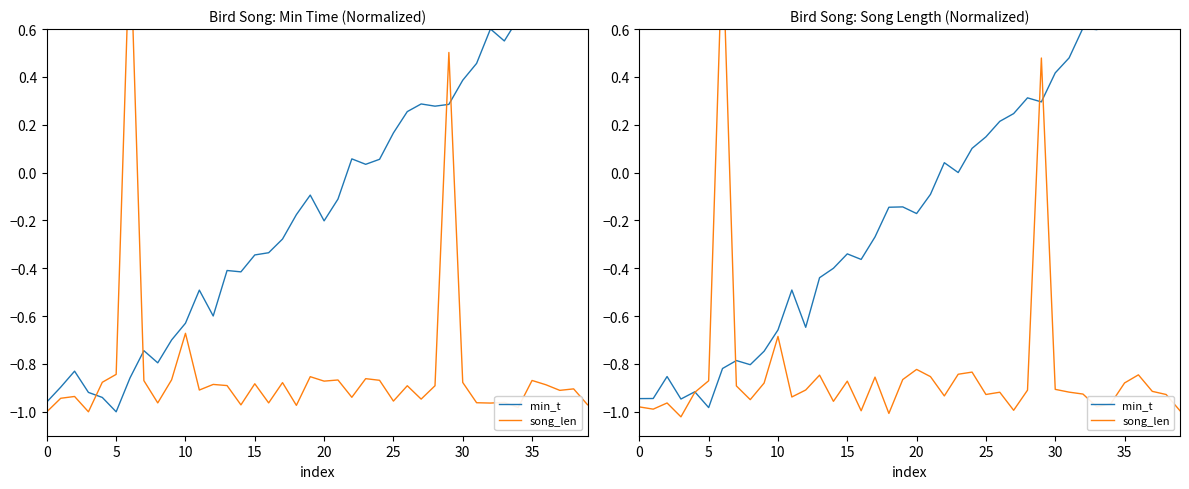

What is the difference between the maximum and minimum values in the song_len series?

2.0